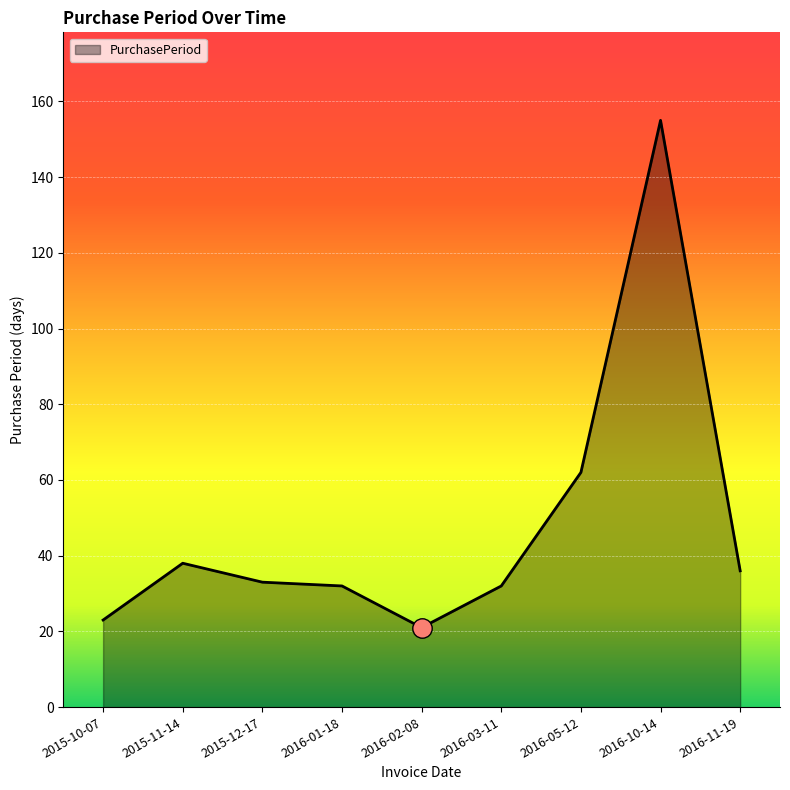

Does the chart have visible grid lines?

Yes